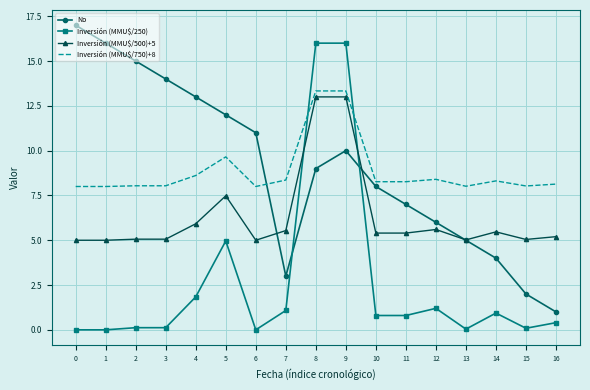

Is it true that Inversión (MMU$/750)+8 equals 14.6 at 5?

False